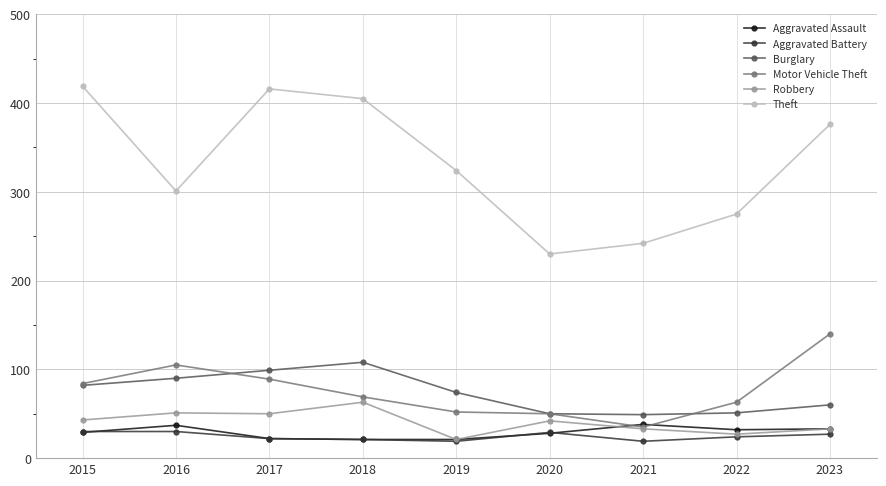

Is it true that Burglary equals 50 at 2020?

True